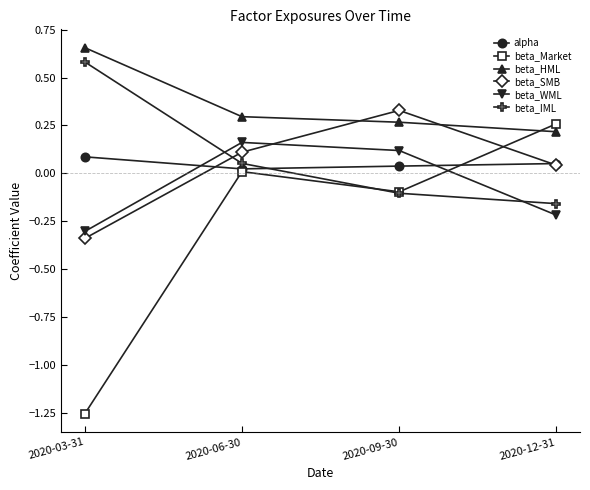

True or false: beta_SMB has a value of -0.6 at 2020-03-31.

False